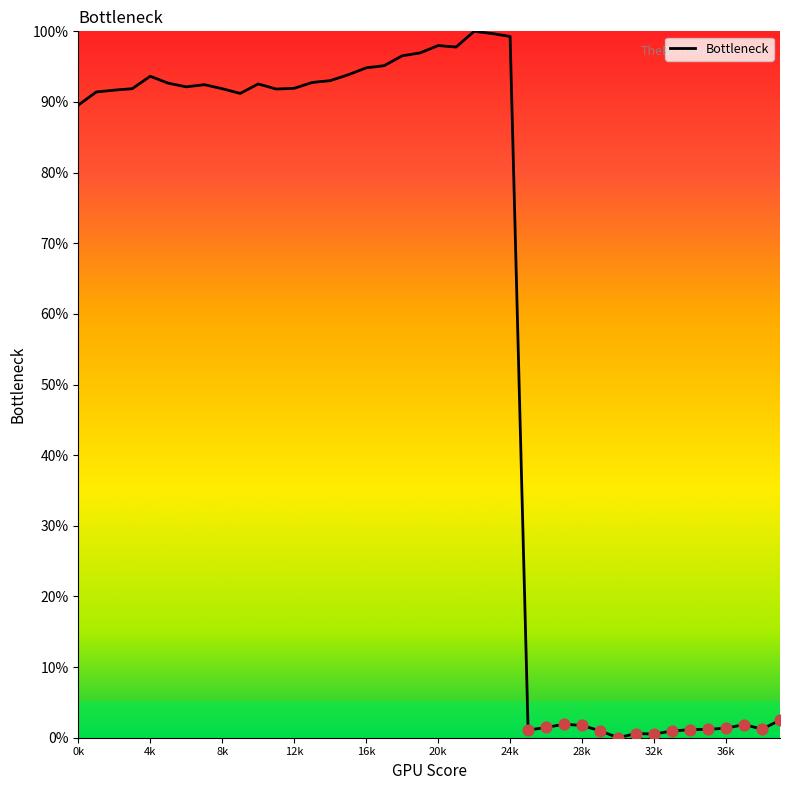

What is the maximum value shown in the chart?

100.0